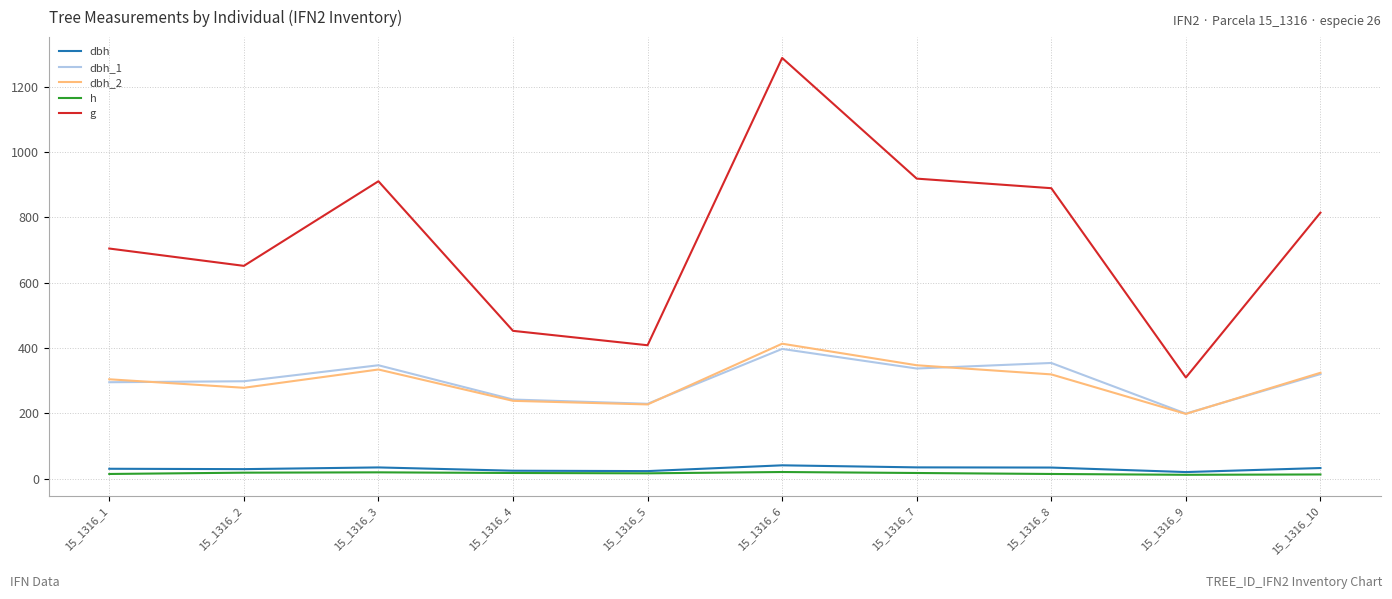

Is it true that dbh_2 equals 278.0 at 15_1316_2?

True